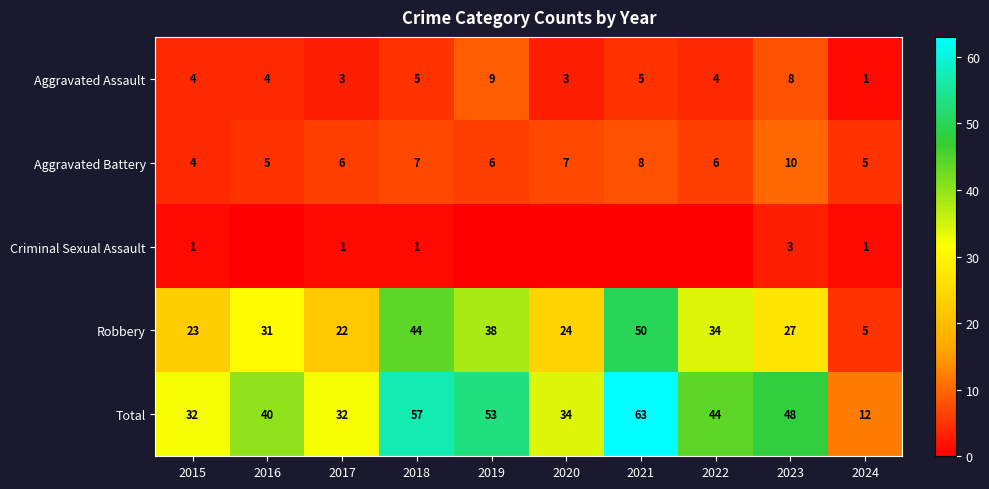

What is the approximate value of Aggravated Assault at 2018?

5